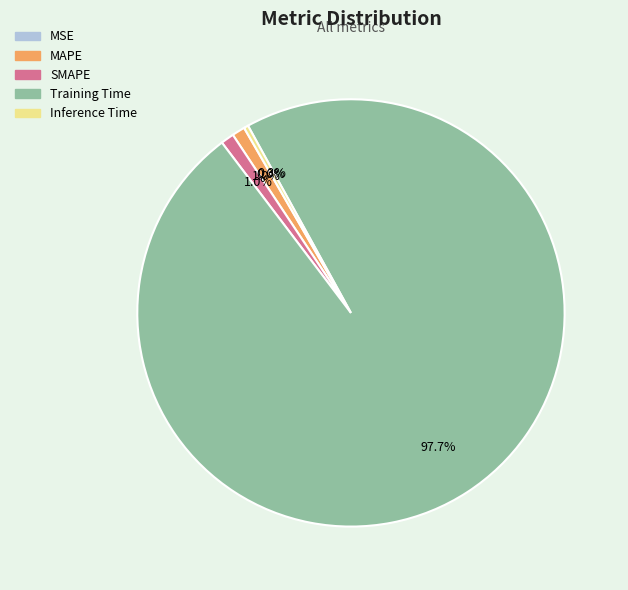

Which slice is the largest?

Training Time